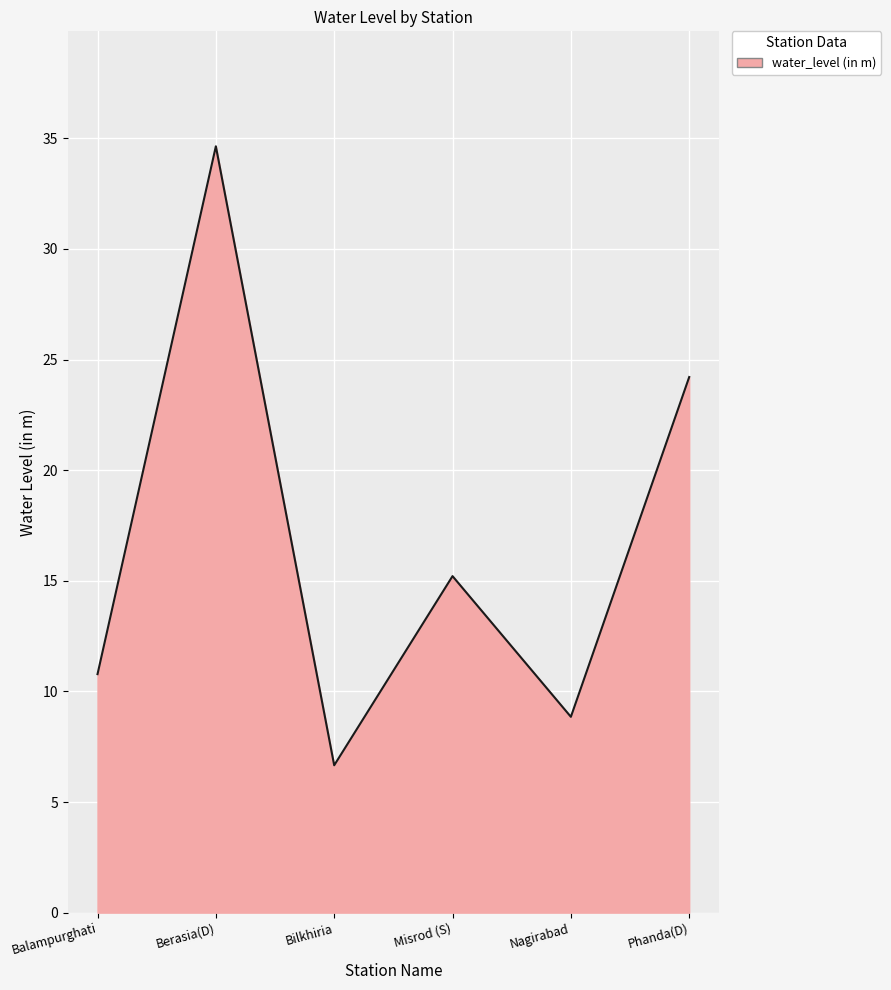

Approximately how many times larger is the value at Phanda(D) compared to Nagirabad?

2.7